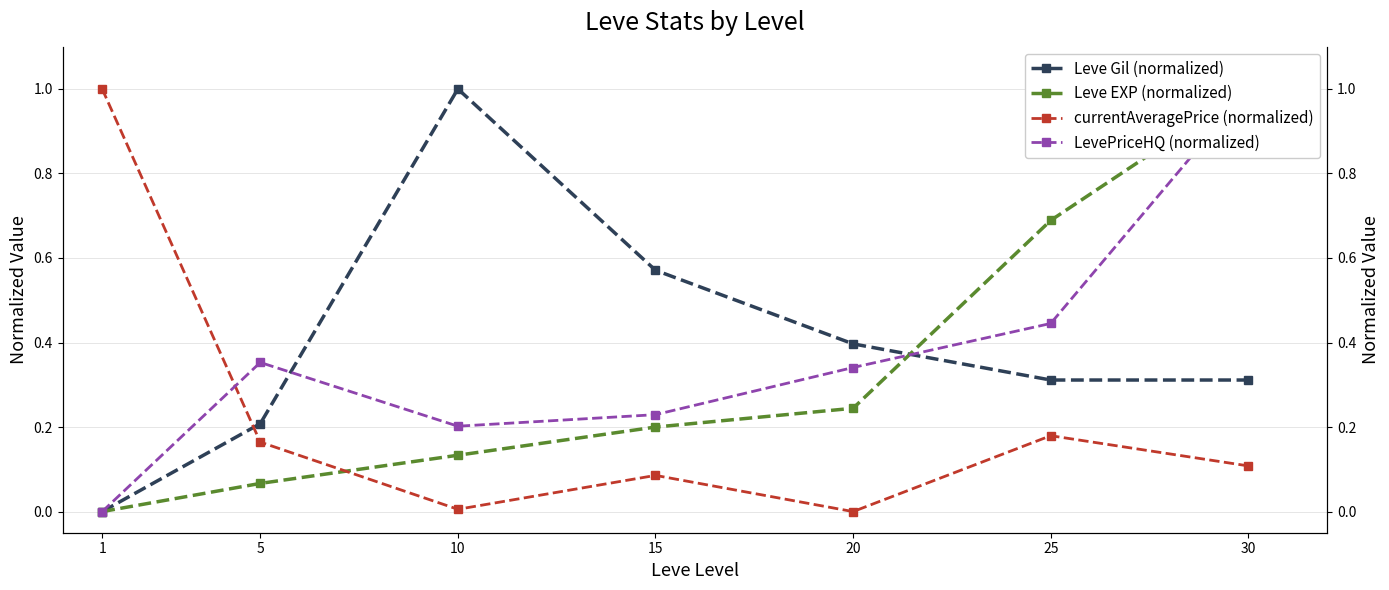

The currentAveragePrice (normalized) series shows 1.0 at 1. True or false?

True